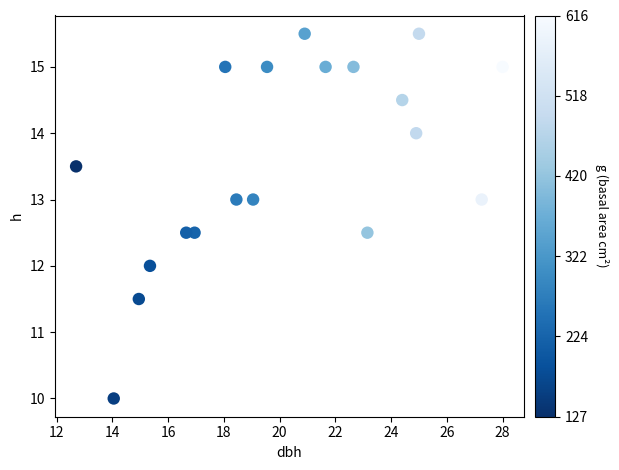

What is the range of X values (max minus min)?

15.3